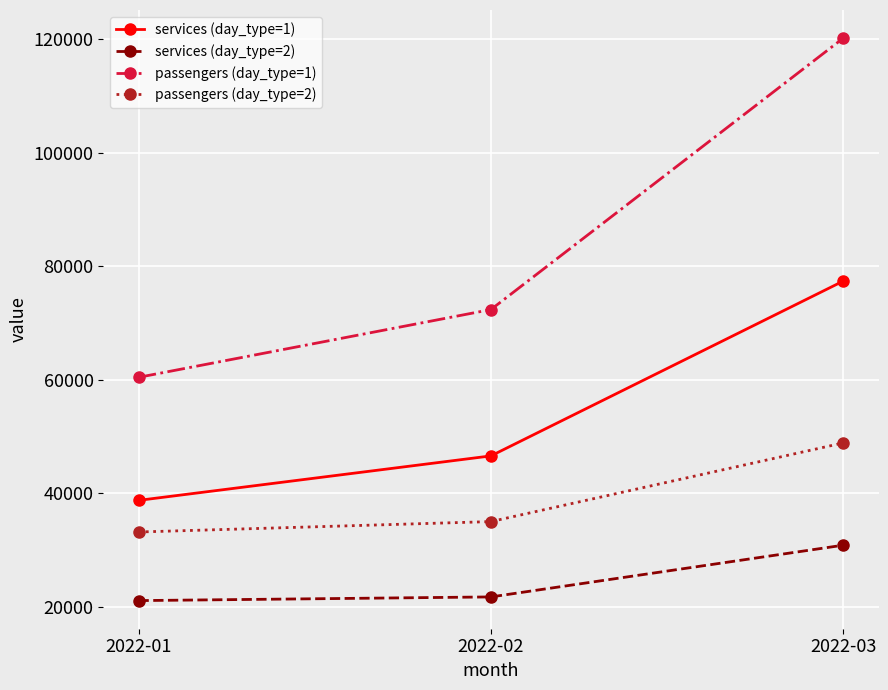

Is the value of passengers (day_type=1) at 2022-03 greater than the value of passengers (day_type=2) at 2022-02?

Yes